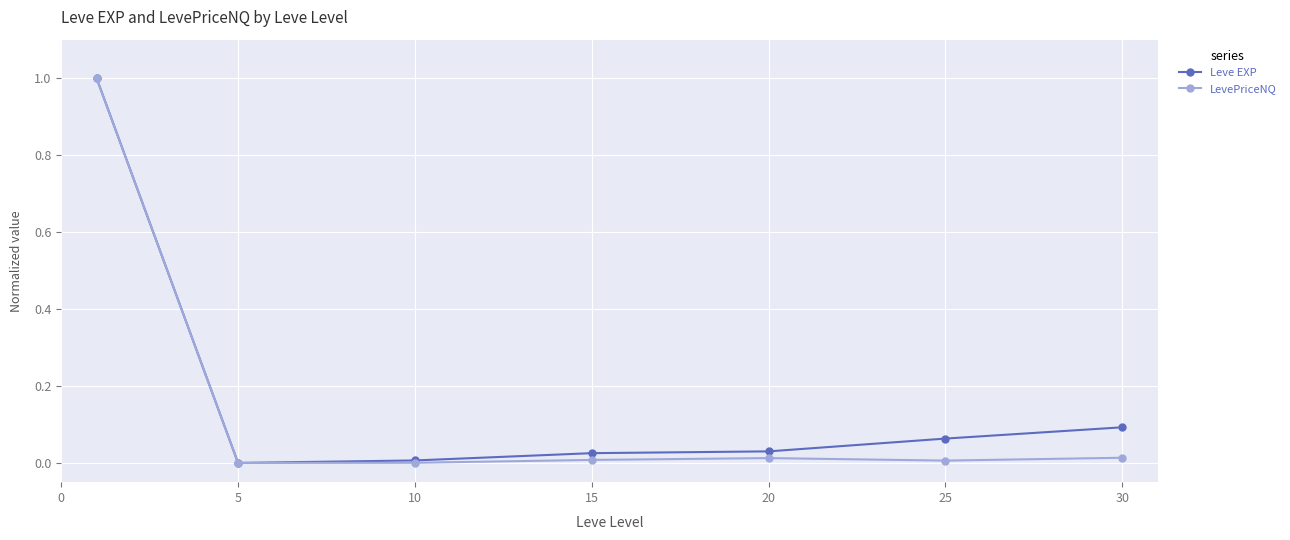

What are all the series names shown in the legend?

Leve EXP, LevePriceNQ